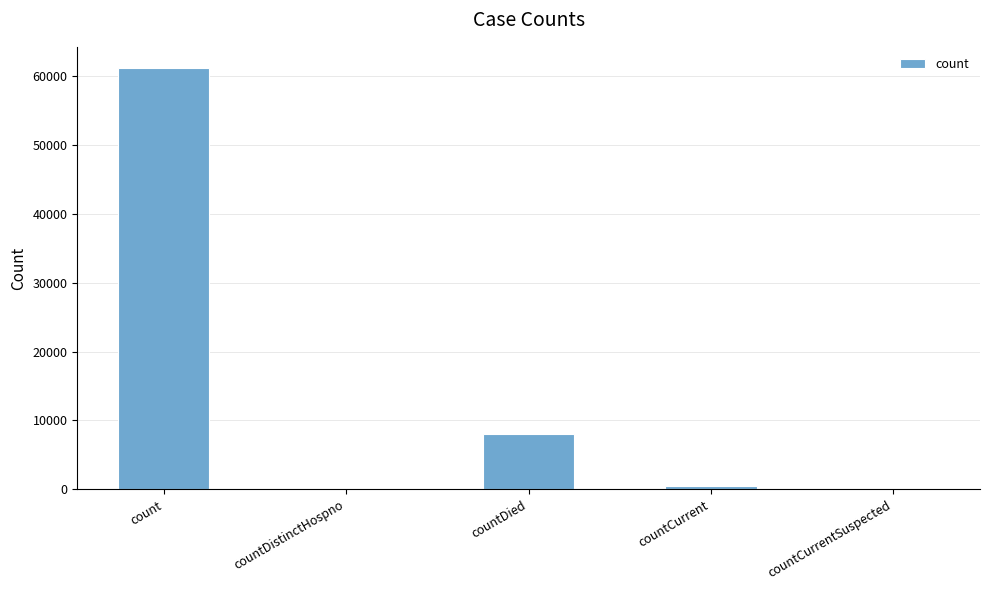

Which category has the highest value across all series?

count